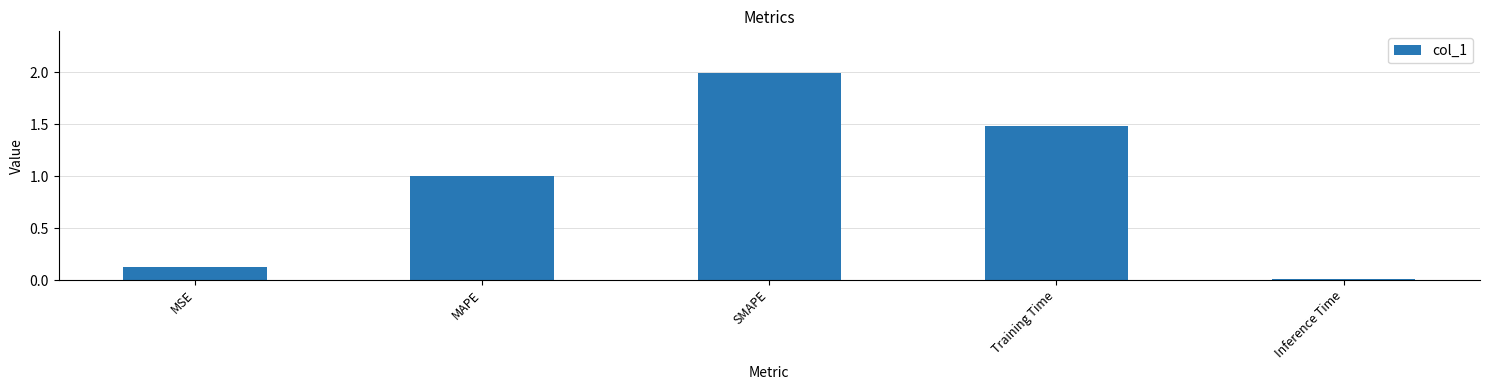

How many bars are there in total?

5